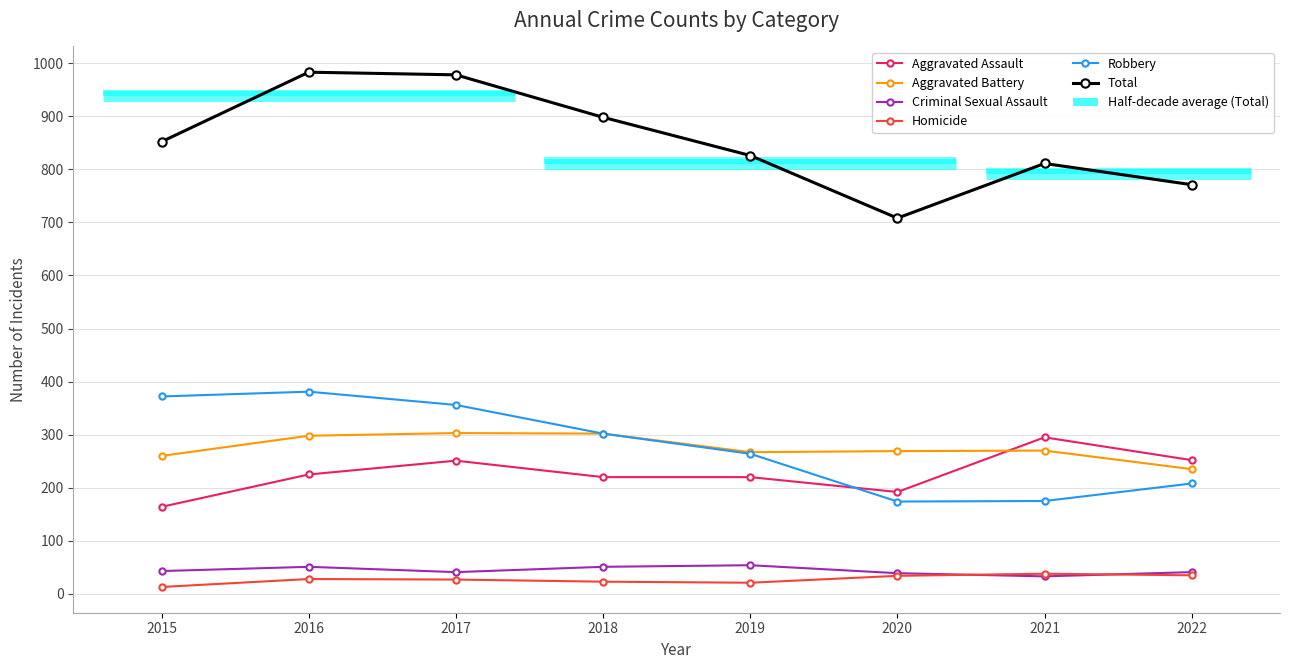

How many data points in Aggravated Assault are above 225?

3